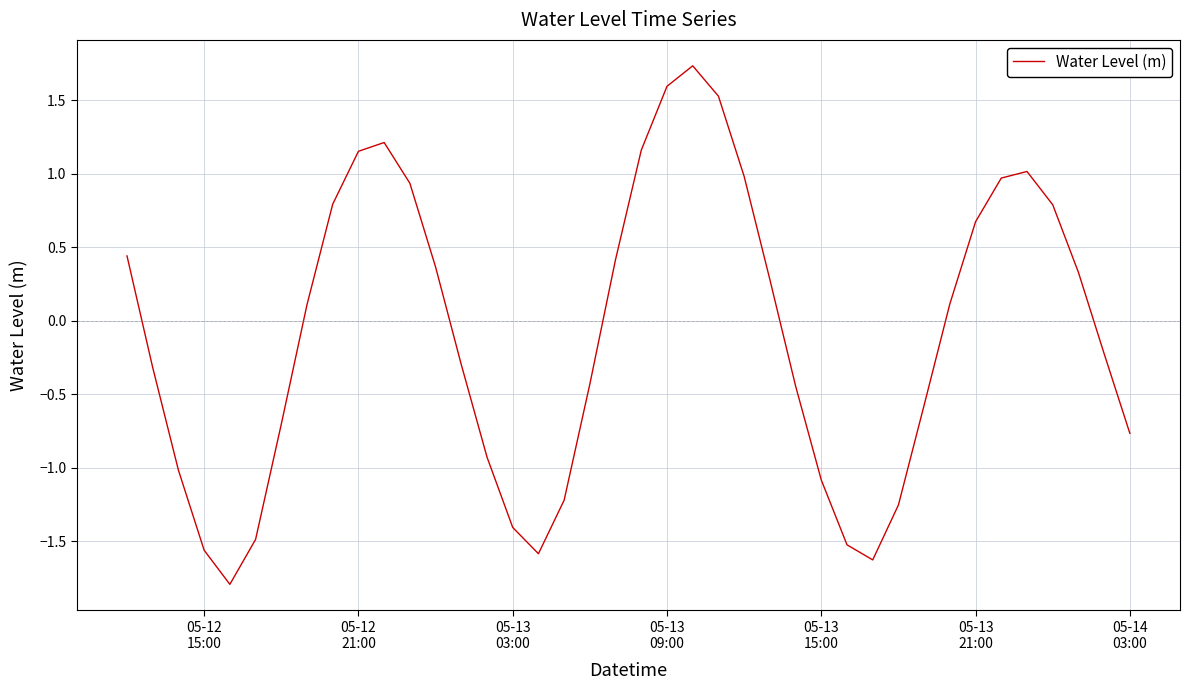

What is the difference between the maximum and minimum values?

3.5